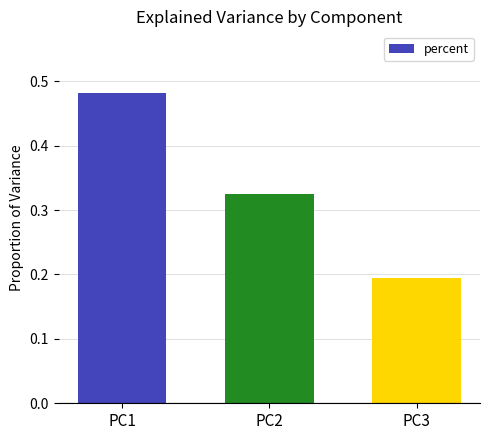

What is the value of the 3rd bar from the left?

0.2